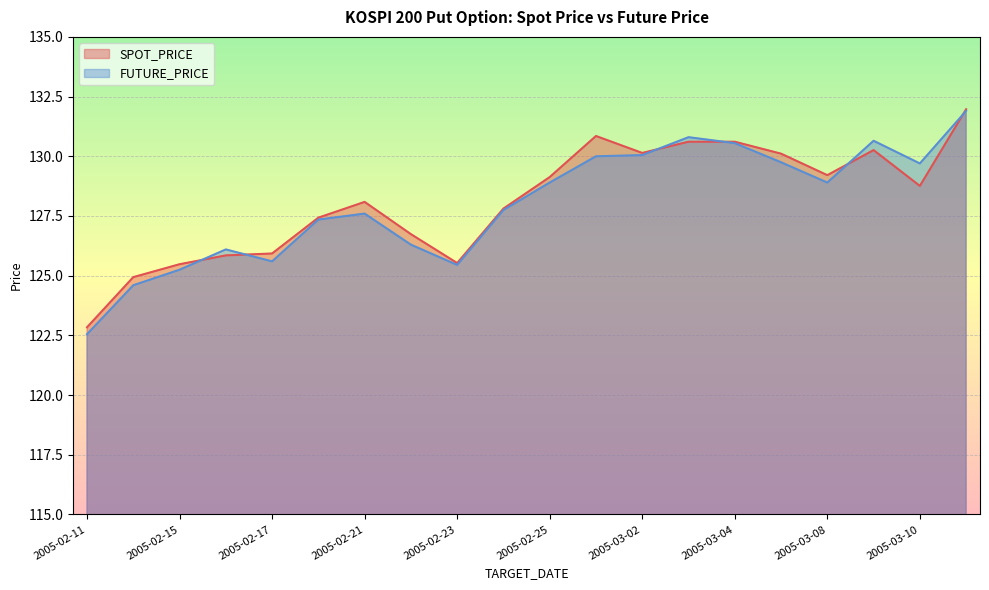

Reading right to left, extract all data points from this chart.

SPOT_PRICE: 132.0	128.8	130.3	129.2	130.1	130.6	130.6	130.1	130.8	129.1	127.8	125.5	126.7	128.1	127.4	125.9	125.8	125.5	124.9	122.8
FUTURE_PRICE: 131.9	129.7	130.7	128.9	129.8	130.6	130.8	130.1	130.0	128.9	127.8	125.5	126.3	127.6	127.3	125.6	126.1	125.2	124.6	122.5